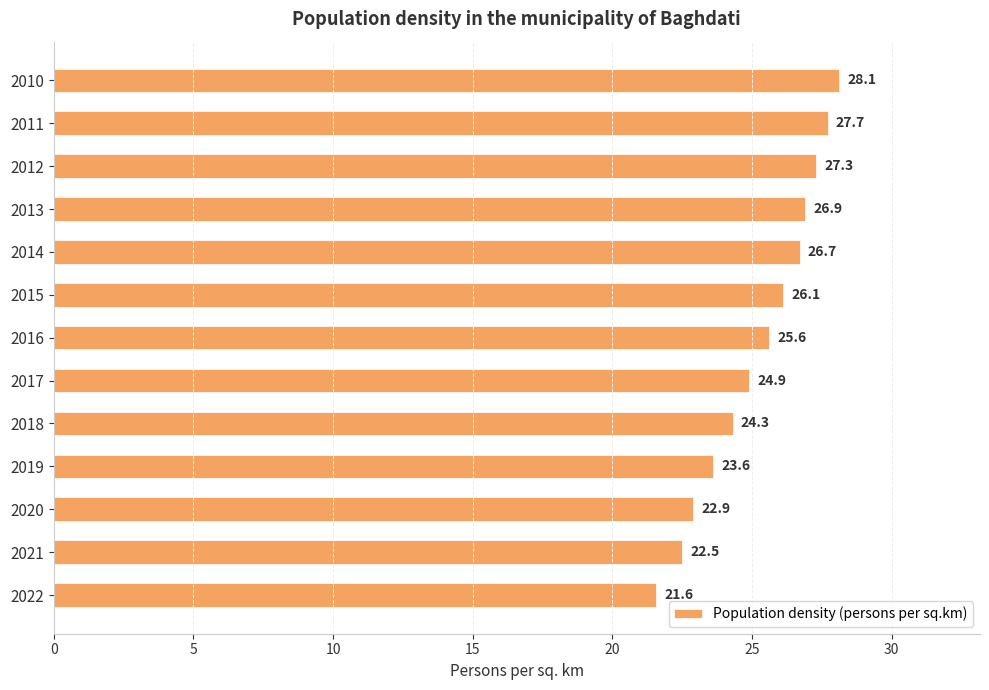

What is the difference between the maximum and second lowest values?

5.6